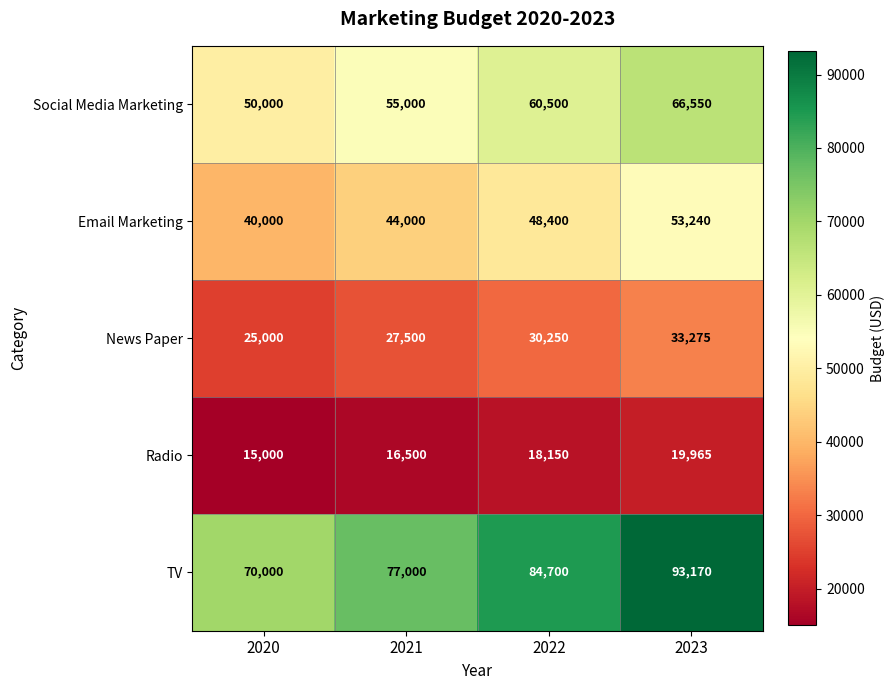

Count the Radio values in the range 16500 to 19965.

3